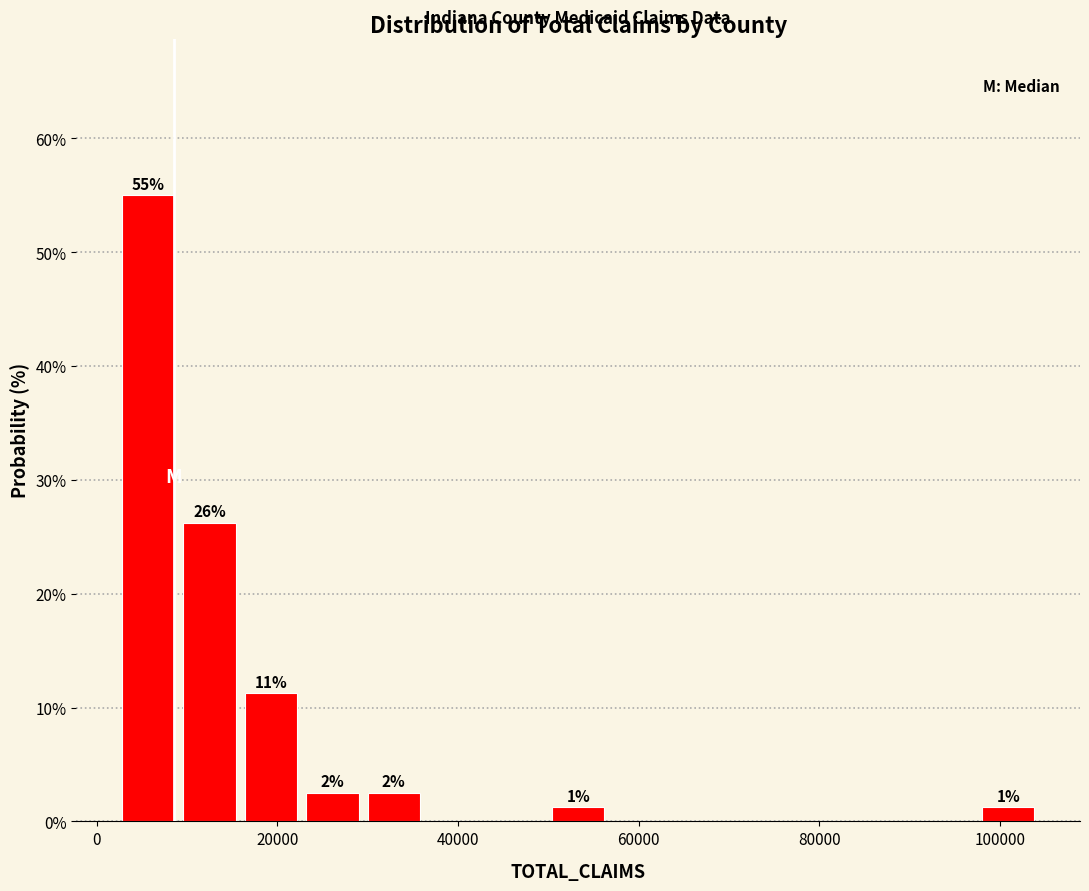

Read against the x-axis, roughly where is the centre of the tallest bar?

6000